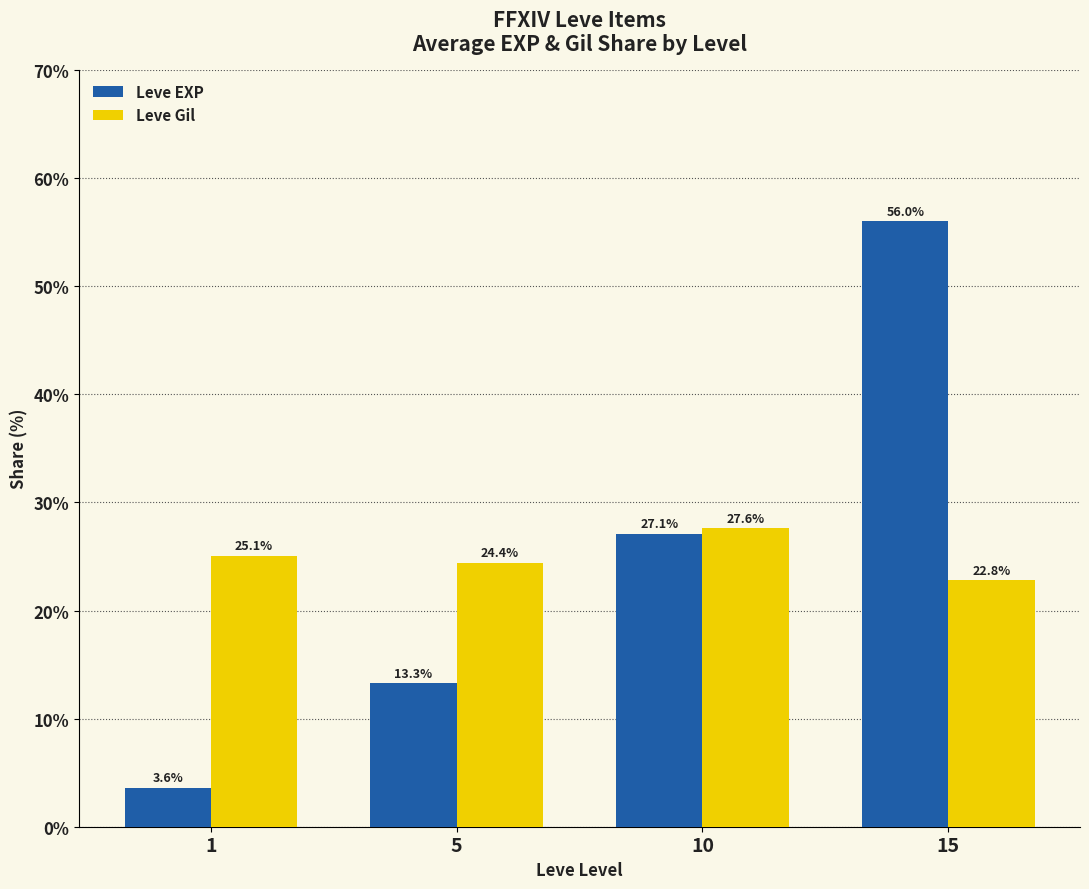

Are the bars grouped side by side (vs. stacked)?

Yes